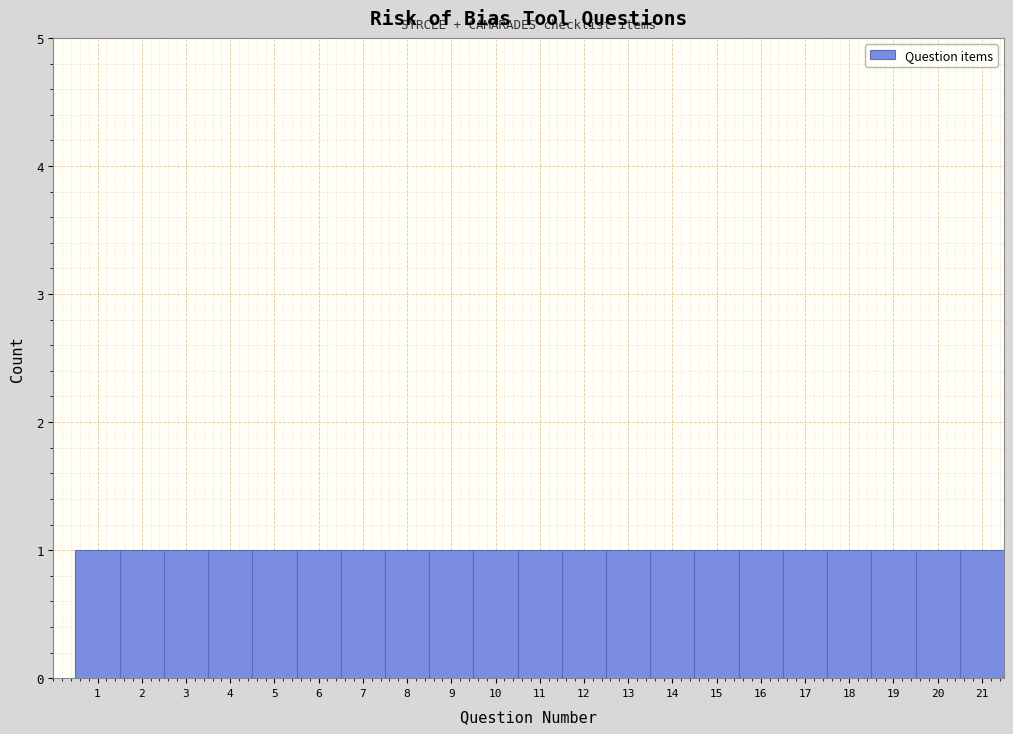

Reading left to right, list every bar in this chart as the range it spans on the x-axis followed by its height. The values are not printed on the chart, so give them approximately, as read against the axis.

0.5 to 1.5: 1
1.5 to 2.5: 1
2.5 to 3.5: 1
3.5 to 4.5: 1
4.5 to 5.5: 1
5.5 to 6.5: 1
6.5 to 7.5: 1
7.5 to 8.5: 1
8.5 to 9.5: 1
9.5 to 10.5: 1
10.5 to 11.5: 1
11.5 to 12.5: 1
12.5 to 13.5: 1
13.5 to 14.5: 1
14.5 to 15.5: 1
15.5 to 16.5: 1
16.5 to 17.5: 1
17.5 to 18.5: 1
18.5 to 19.5: 1
19.5 to 20.5: 1
20.5 to 21.5: 1